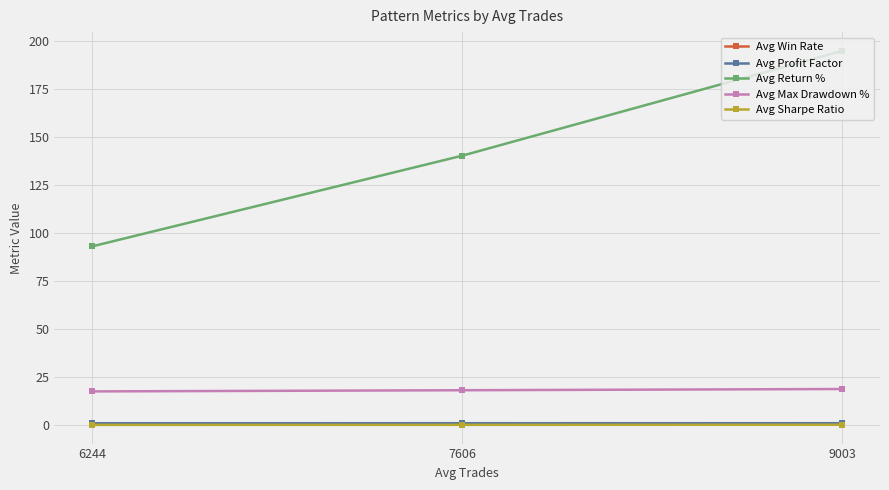

What is the difference between the Avg Sharpe Ratio values at 6244 and 9003?

0.1